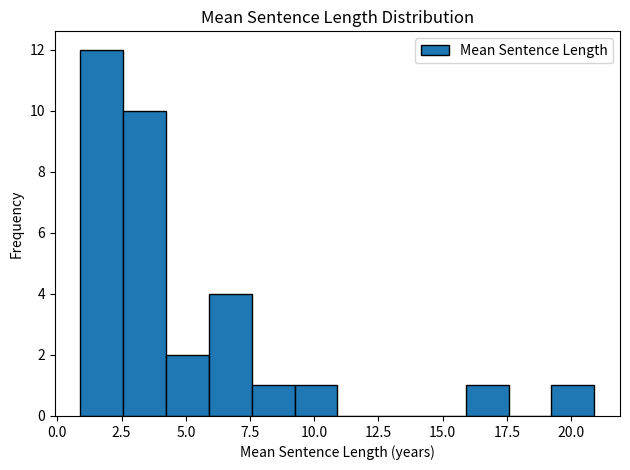

Around what value on the x-axis is the tallest bar? Give the approximate position of its centre, as read against the axis.

1.5